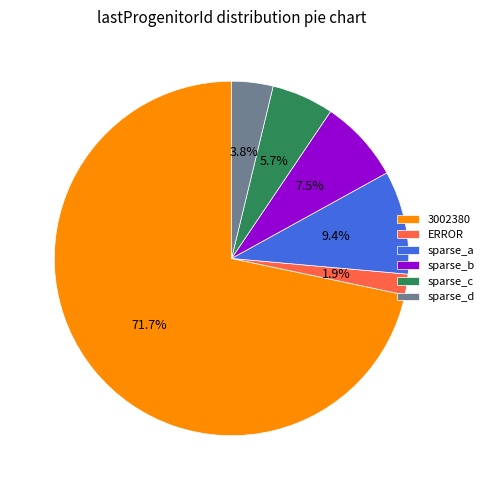

To the nearest percent, what percentage of the pie is ERROR?

2%